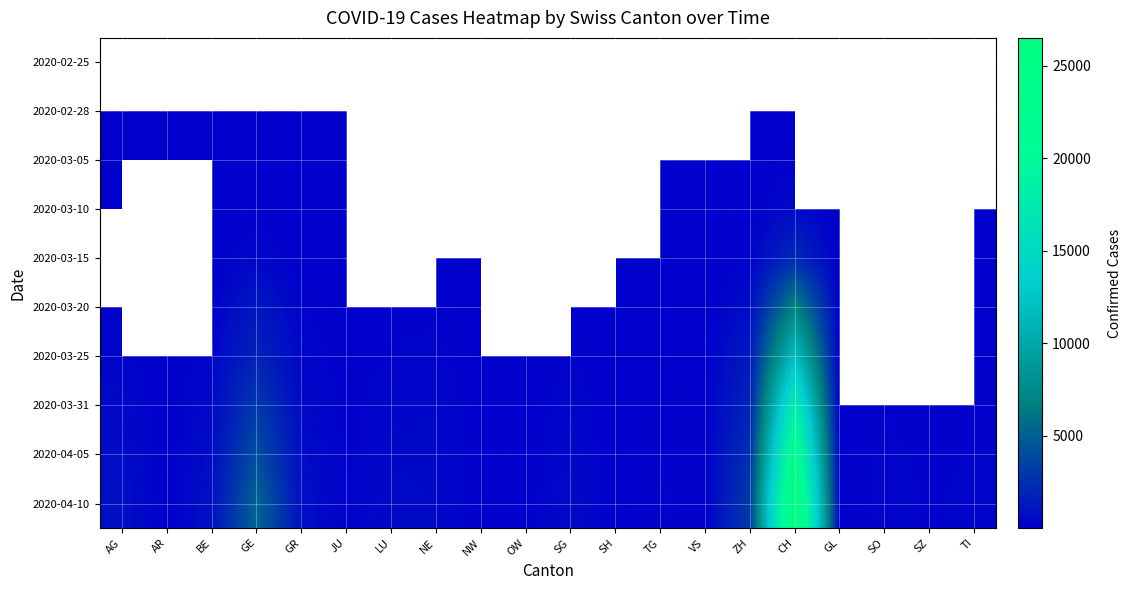

True or false: 2020-03-31 has a value of 87.3 at AR.

False